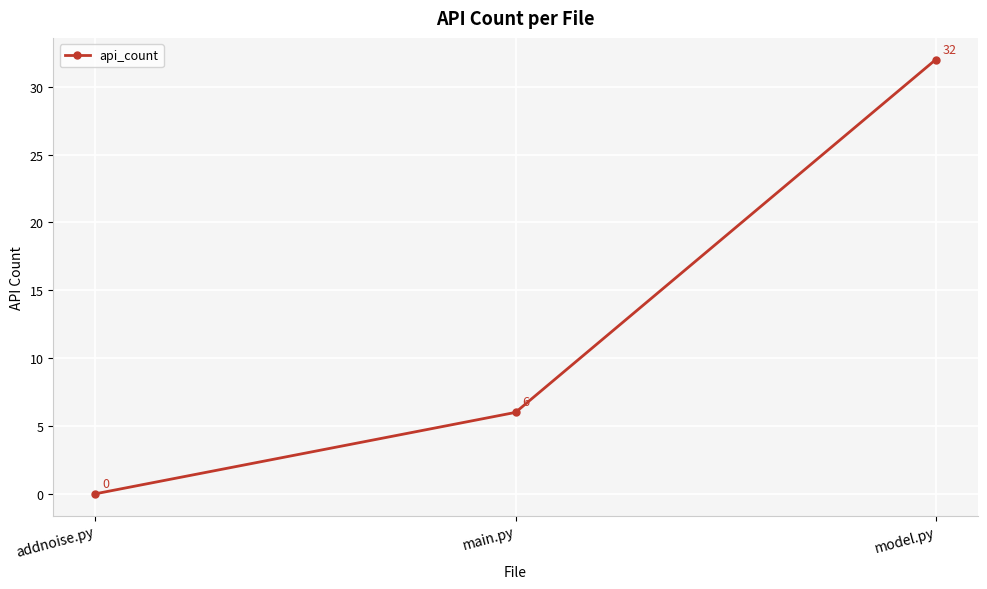

What is the difference between the values at model.py and main.py?

26